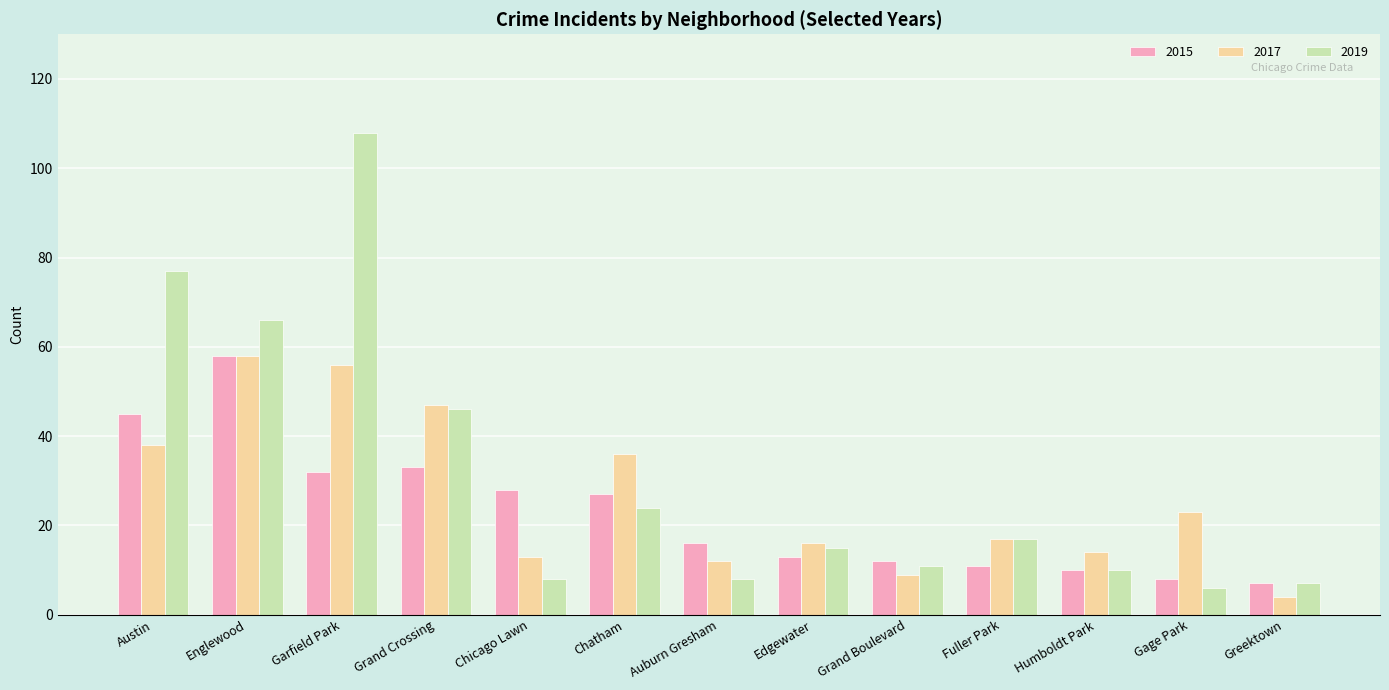

Which series has the largest total across all categories?

2019